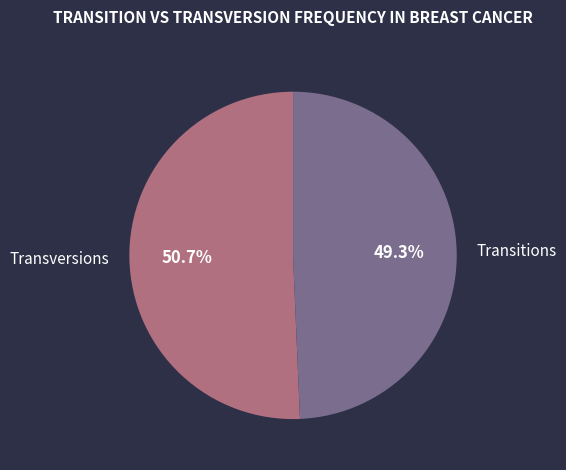

What is the majority slice?

Transversions